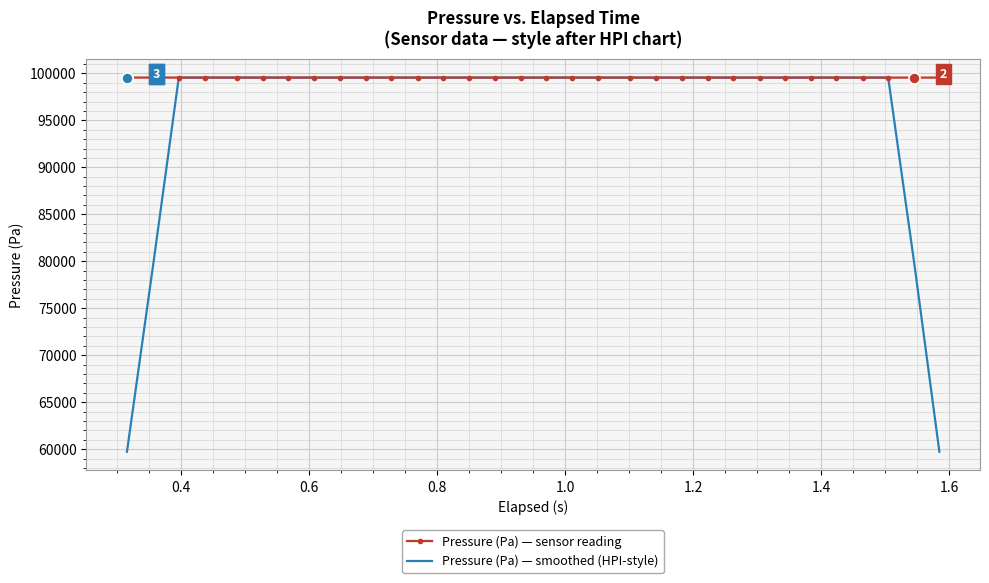

Which series has the widest spread of values?

Pressure (Pa) — smoothed (HPI-style)